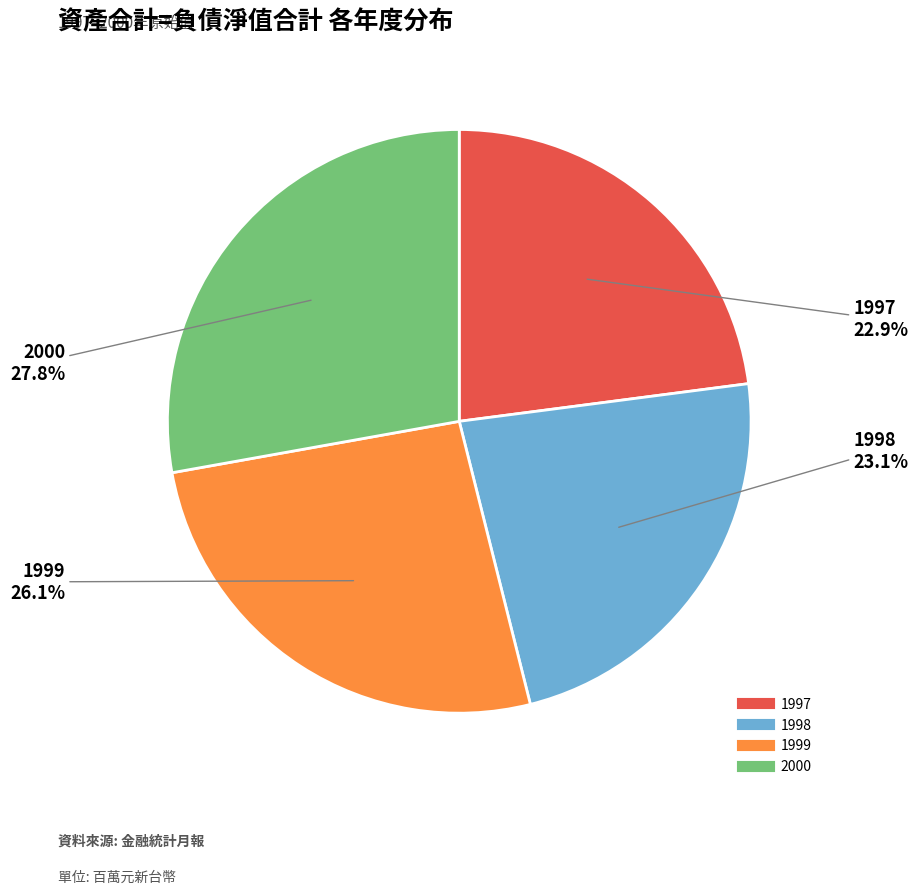

What is the largest slice in the pie chart?

2000